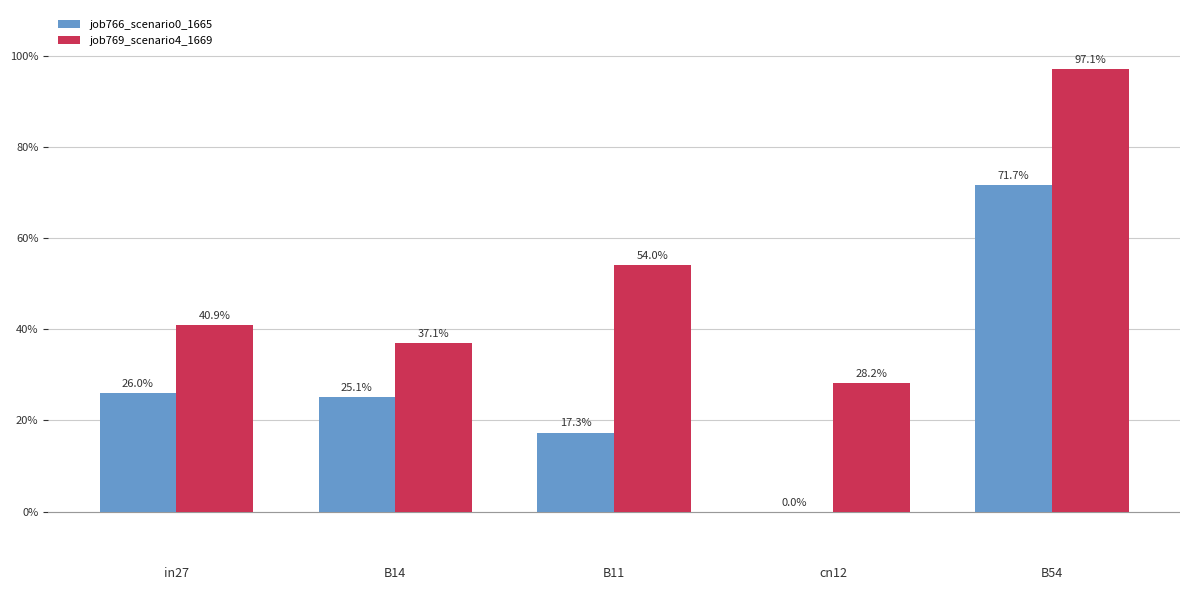

The job769_scenario4_1669 series shows 0.4 at B54. True or false?

False